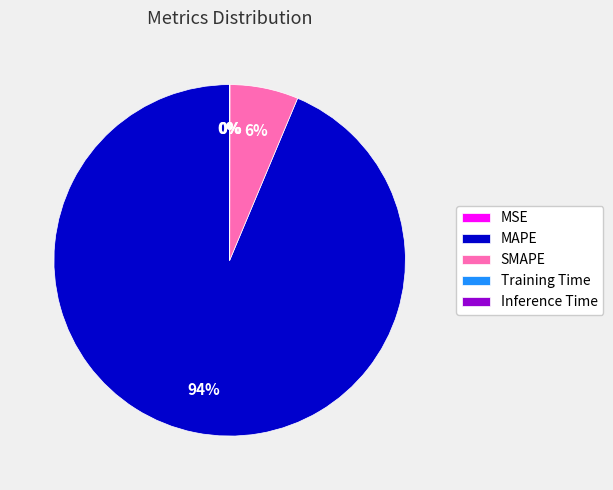

Combined, do SMAPE and MAPE account for over 50%?

Yes